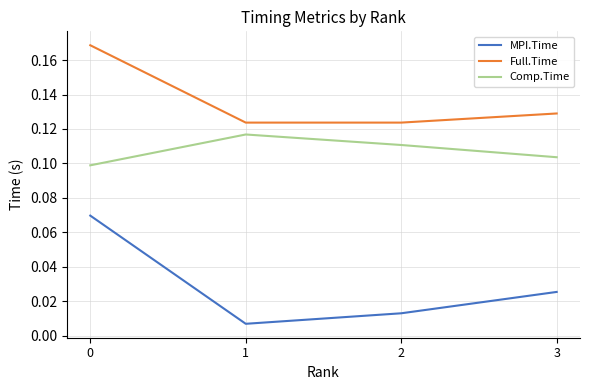

Rank the series by their maximum value, from highest to lowest.

Full.Time, Comp.Time, MPI.Time